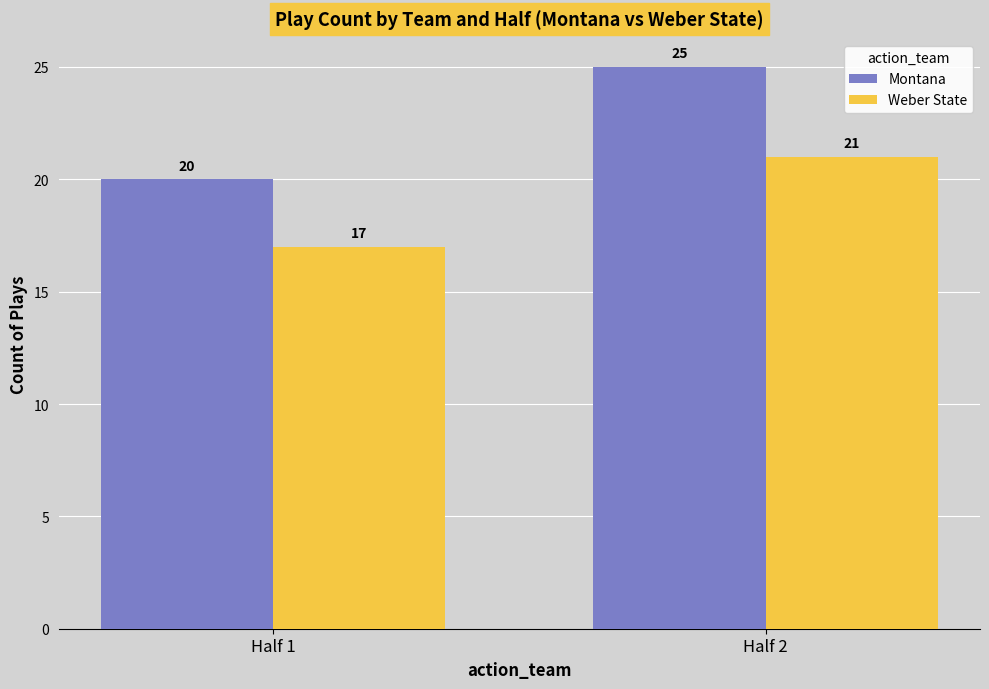

What is the sum of the Weber State values at Half 2 and Half 1?

38